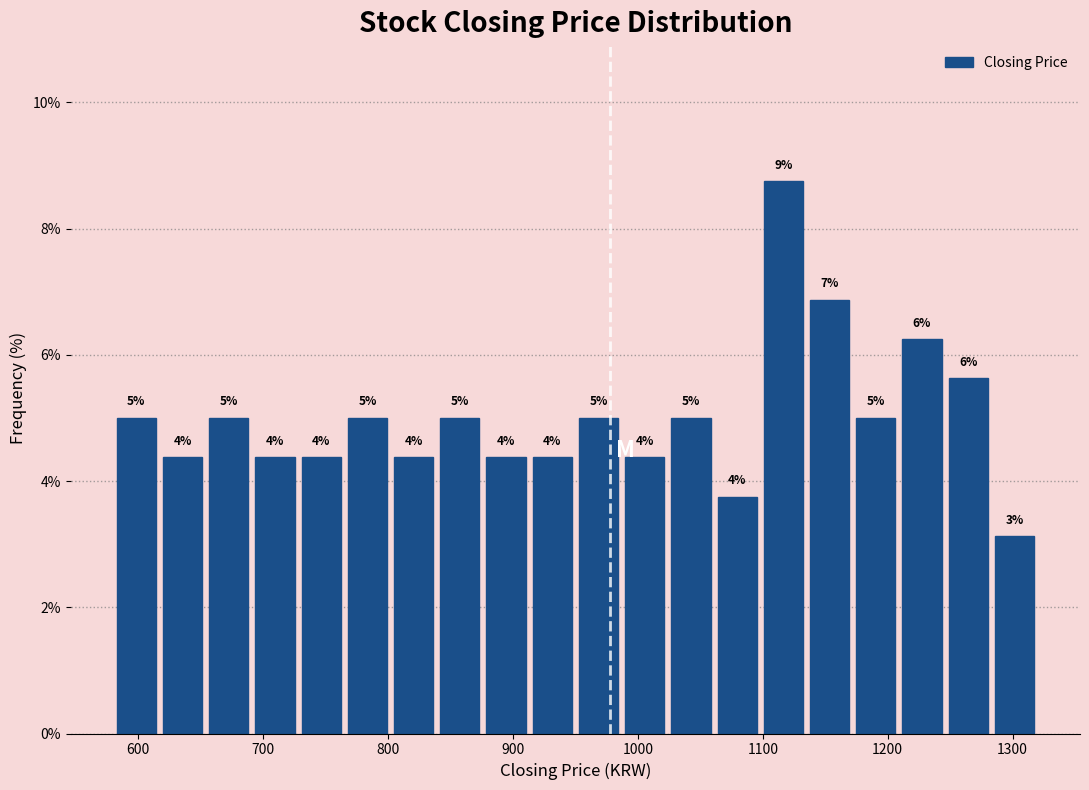

Around what value on the x-axis is the tallest bar? Give the approximate position of its centre, as read against the axis.

1120